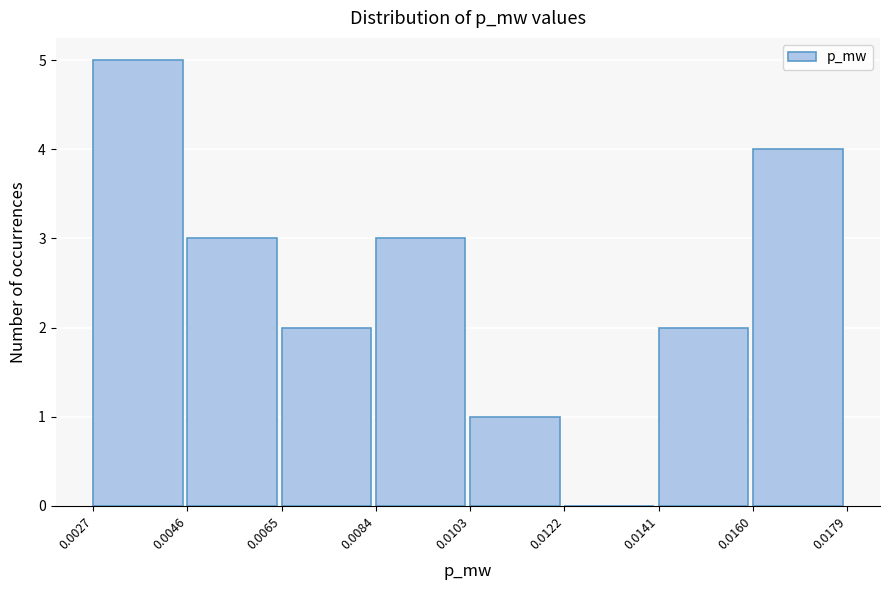

What is the height of the bar covering 0.0084 to 0.0103 on the x-axis? The values are not printed on the chart, so give them approximately, as read against the axis.

3